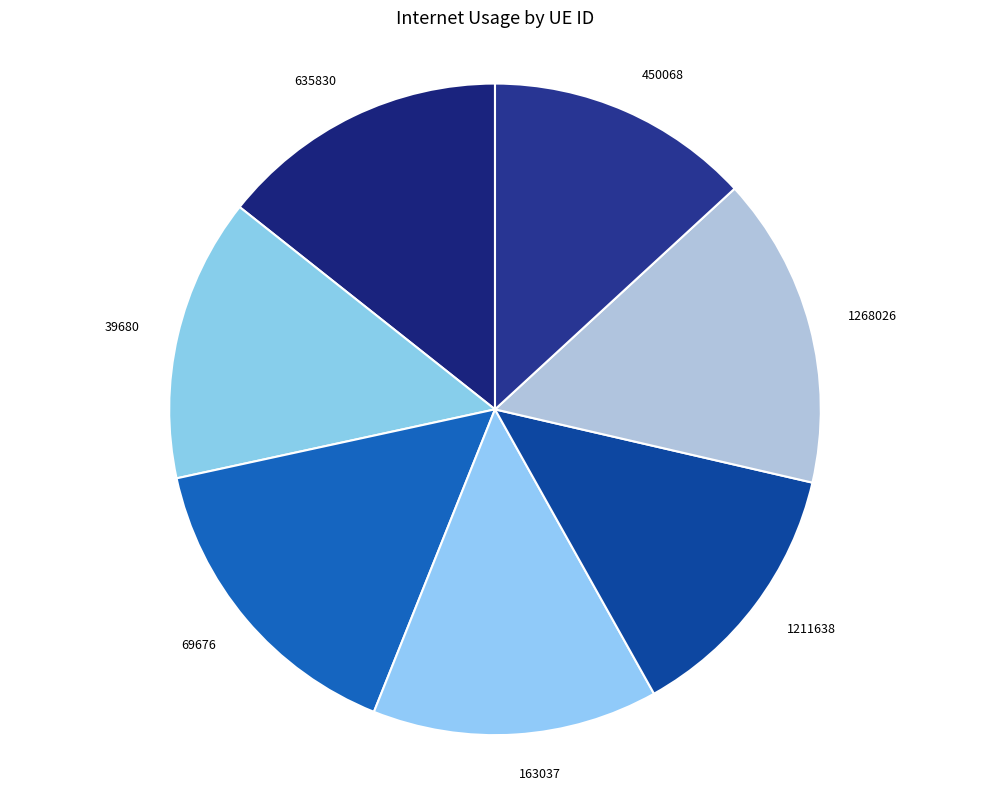

The 69676 slice represents 25% of the pie. True or false?

False